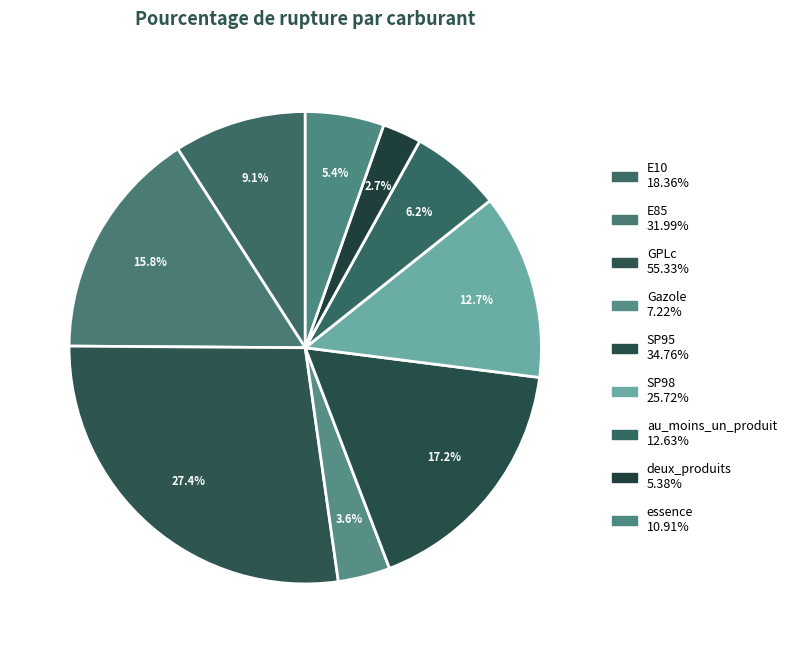

Approximately how many times larger is the value at essence compared to SP98?

0.4